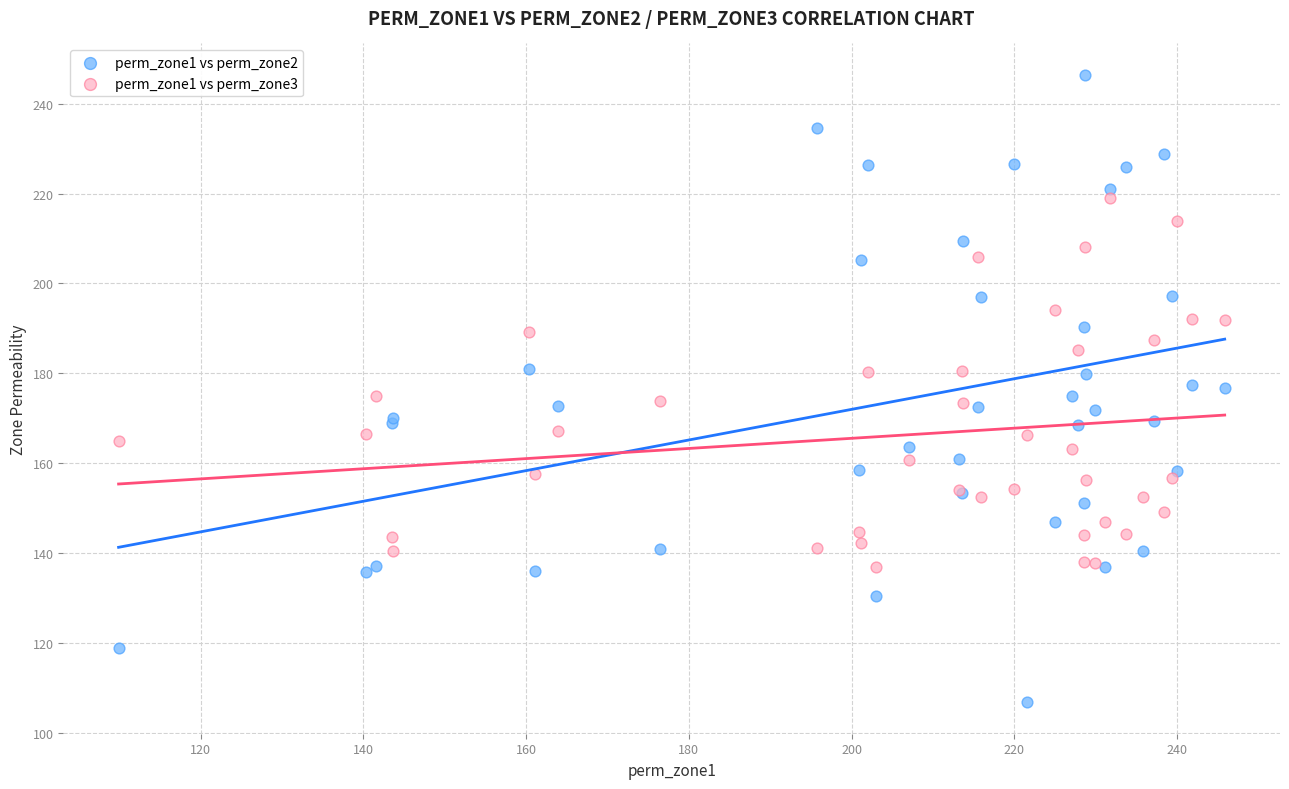

What are all the series names shown in the legend?

perm_zone1 vs perm_zone2, perm_zone1 vs perm_zone3